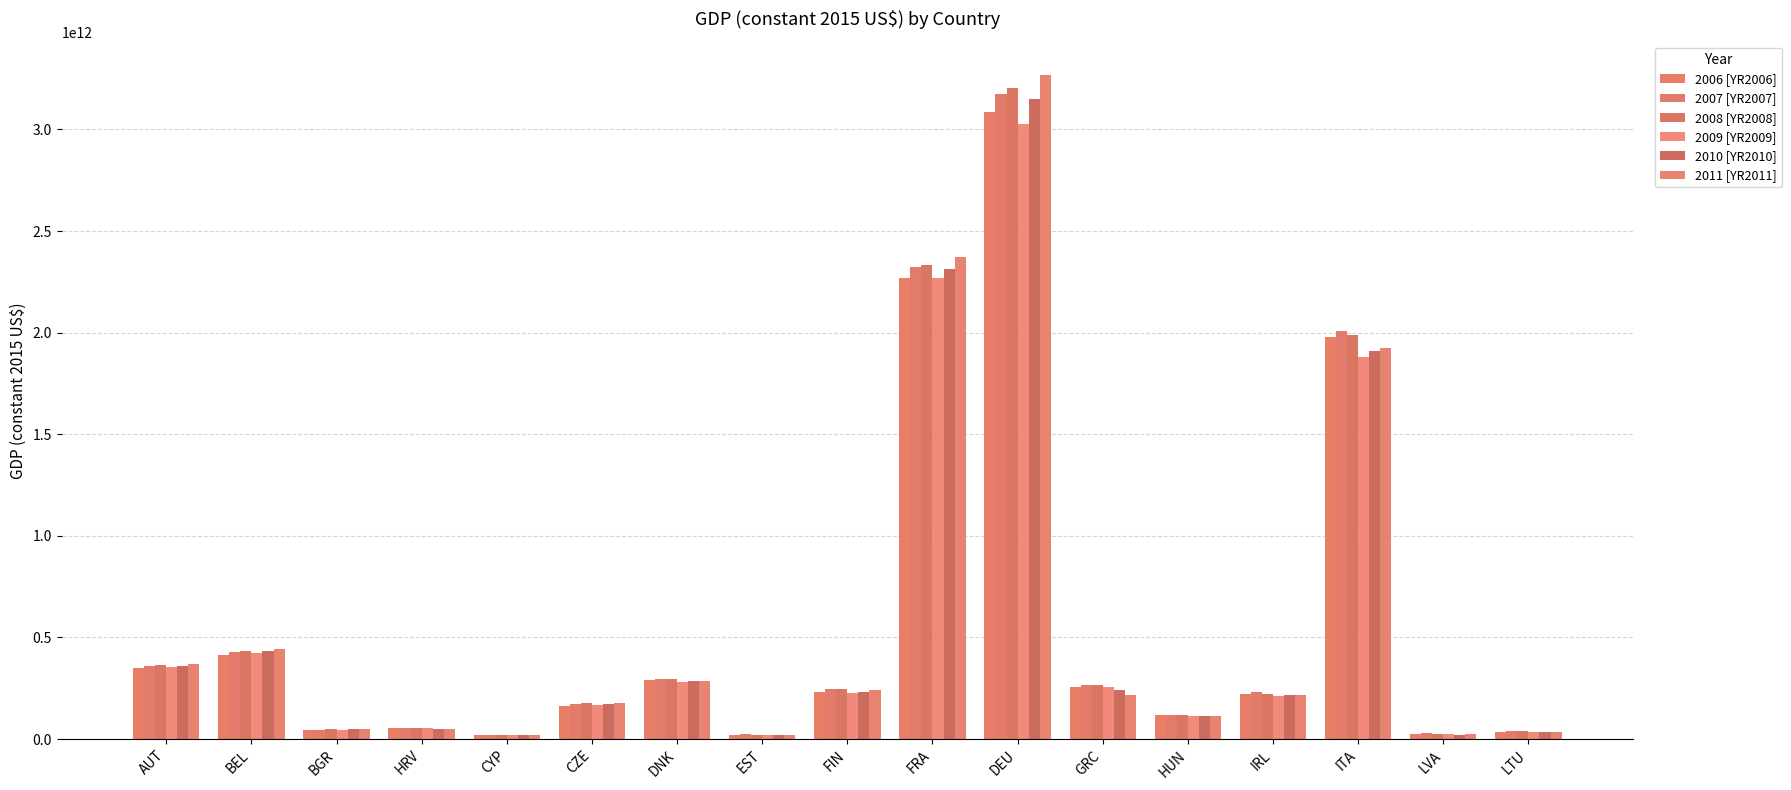

Reading right to left, transcribe all the data shown in this chart.

2006 [YR2006]: 34586529059.4	25527665150.3	1978181374737.9	220988938813.3	118182032745.6	255898673342.7	3083959477646.3	2267844862926.1	232081249320.5	21864807422.1	292651155542.9	164921158024.6	19822098963.1	52186811453.6	42792243672.2	415284559725.5	348276446349.1
2007 [YR2007]: 38417999935.6	28186253353.9	2007108163772.5	232723709425.0	118574815858.0	264872706550.8	3173089211903.5	2325232266328.6	244411266035.1	23520174236.3	295540131122.5	173973393346.0	20832674395.7	54821664179.8	45639805449.8	430554259966.5	361424664731.7
2008 [YR2008]: 39416661070.6	27231101091.1	1986572667176.0	222288216395.0	119752782052.8	265024939553.2	3201977118076.7	2334072135222.4	246328504349.5	22314692031.2	294307201413.9	178518044754.2	21592439785.3	55900878029.6	48437324160.6	432478429044.8	366677269701.4
2009 [YR2009]: 33567775754.0	22863227157.5	1881181927615.3	210960893946.5	111681245651.5	254107830646.2	3024422218192.7	2268145064848.8	226434937568.6	19050002927.3	279666951317.3	169952170270.6	21157334409.9	52091816697.6	46816058446.5	424233482718.8	353527252121.6
2010 [YR2010]: 33711177146.5	22026145287.9	1909947188308.7	214511307293.5	112873946275.6	239639588360.1	3149837977323.9	2313515332182.5	233609048324.5	19516680413.3	284093791186.6	174565802522.1	21640286747.1	51396869395.5	47544216522.1	435731531598.6	359922497999.3
2011 [YR2011]: 35842949499.1	22694935010.9	1923230167272.6	218048113963.9	115037411549.9	215970916413.2	3268207907175.8	2369909039106.4	239193226293.3	21001309333.0	287817703286.1	177659773382.5	21730464390.3	51346628209.0	48537973978.3	444146182962.7	370459113959.2